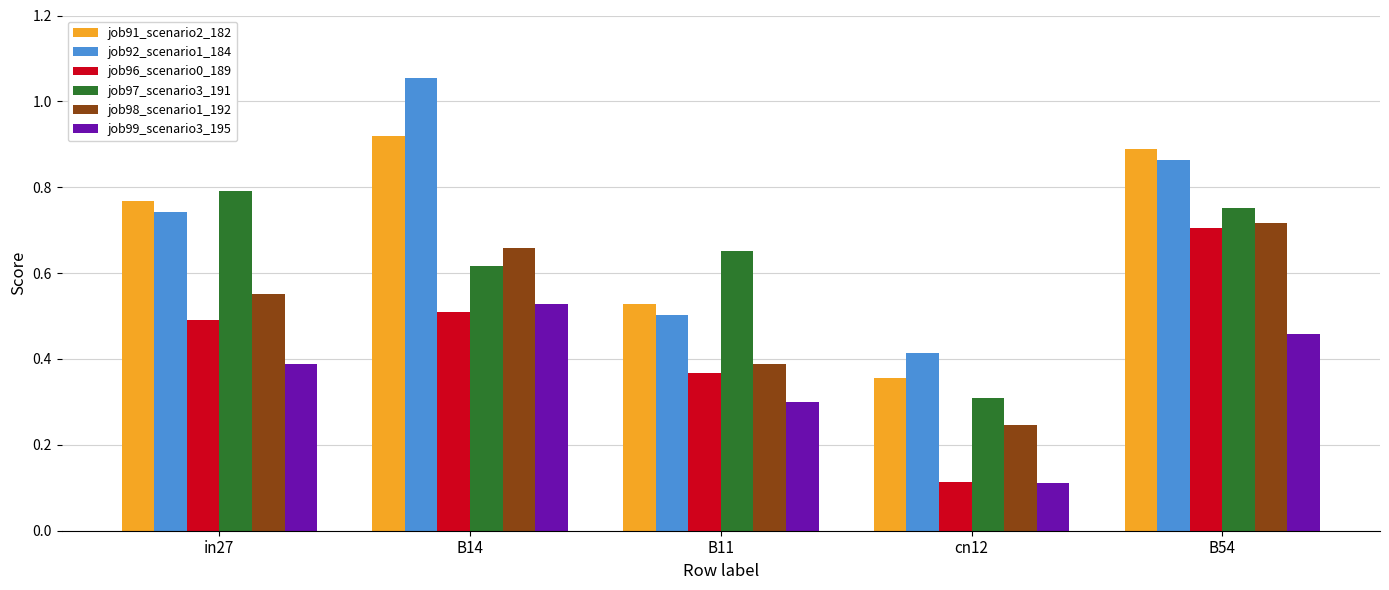

Which category has the highest value in the job96_scenario0_189 series?

B54